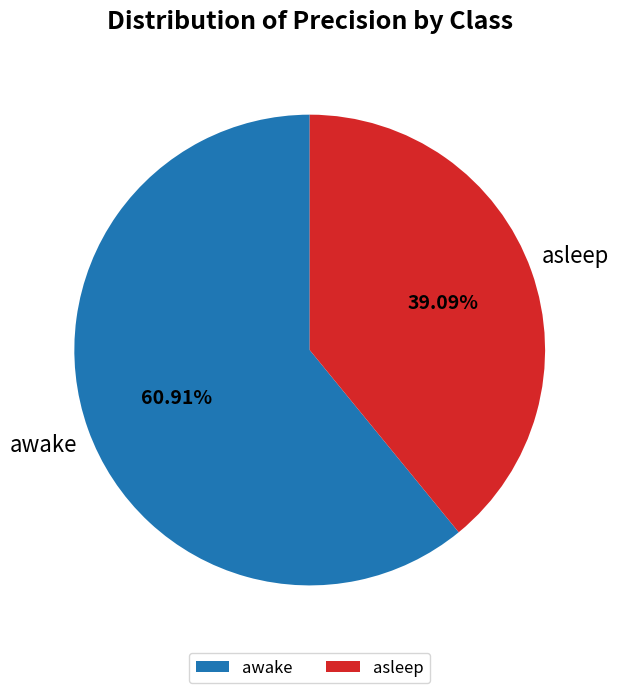

What is the total percentage of awake and asleep?

100.0%